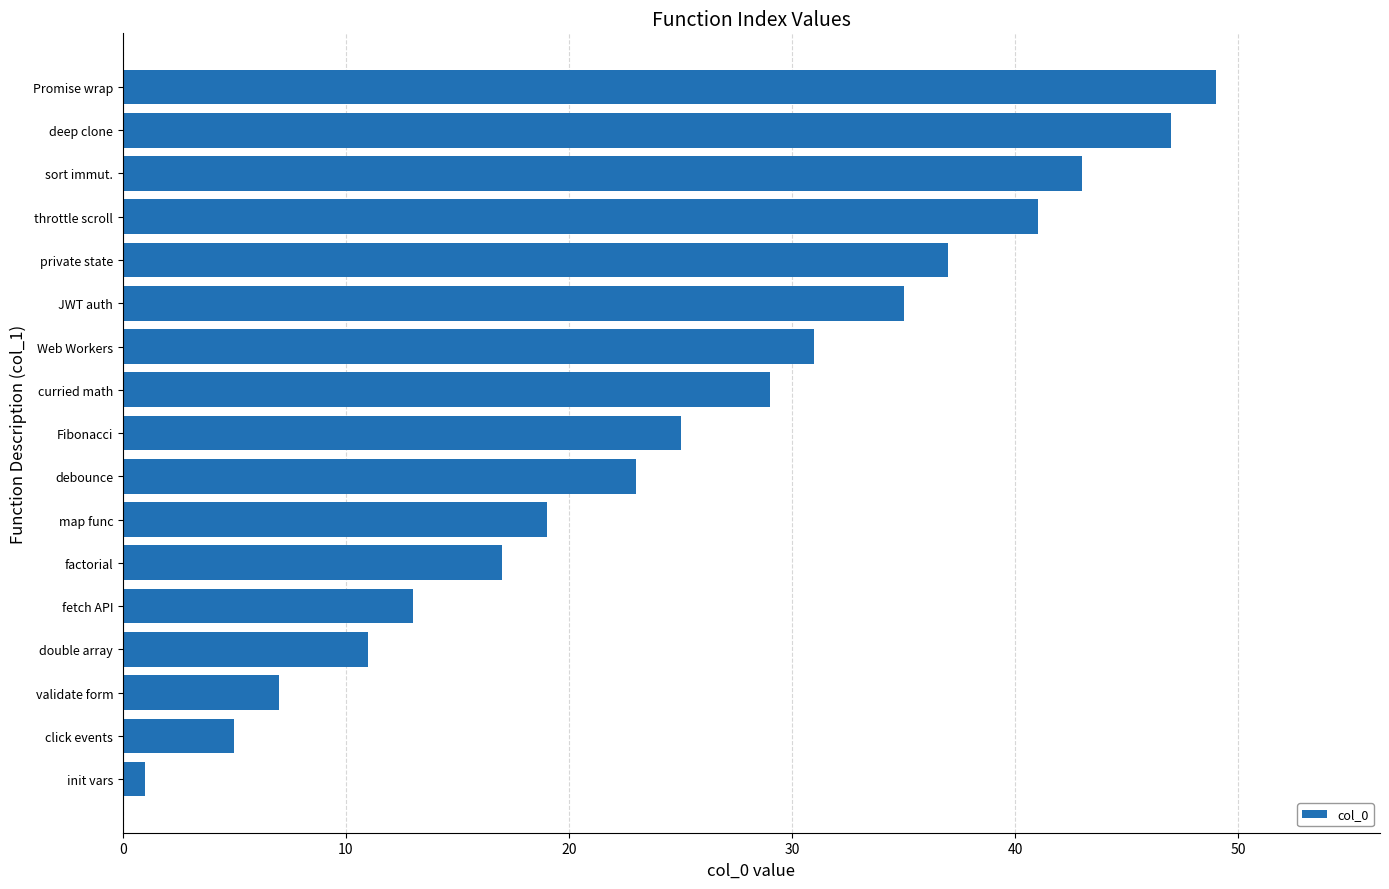

At which label is the value closest to 25?

Fibonacci